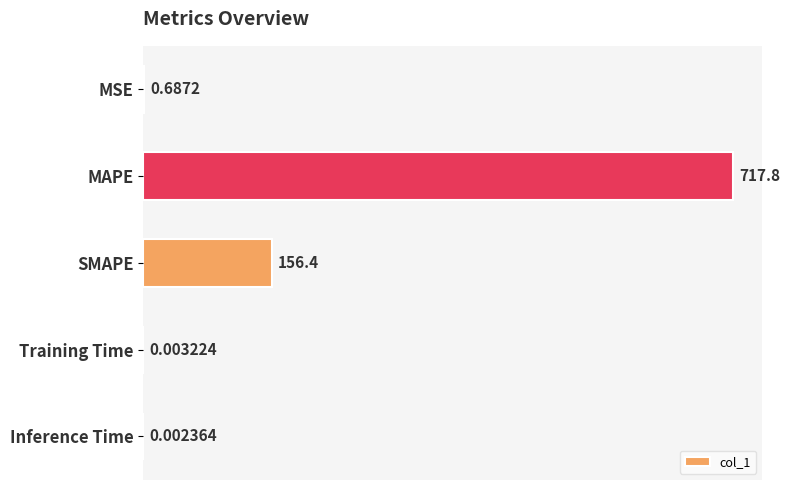

At which label is the value closest to 358?

SMAPE